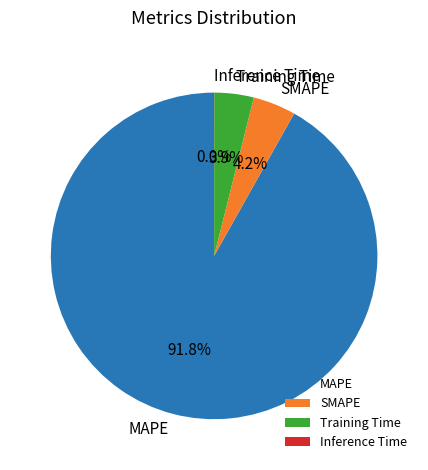

Combined, do SMAPE and Training Time account for over 50%?

No